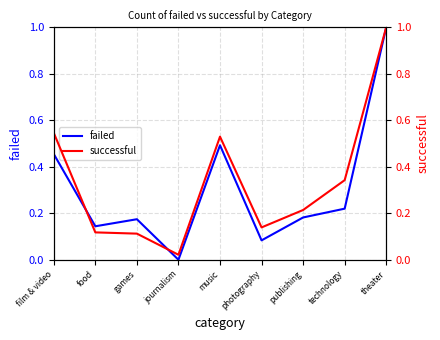

At which category is the sum across all series the highest?

theater